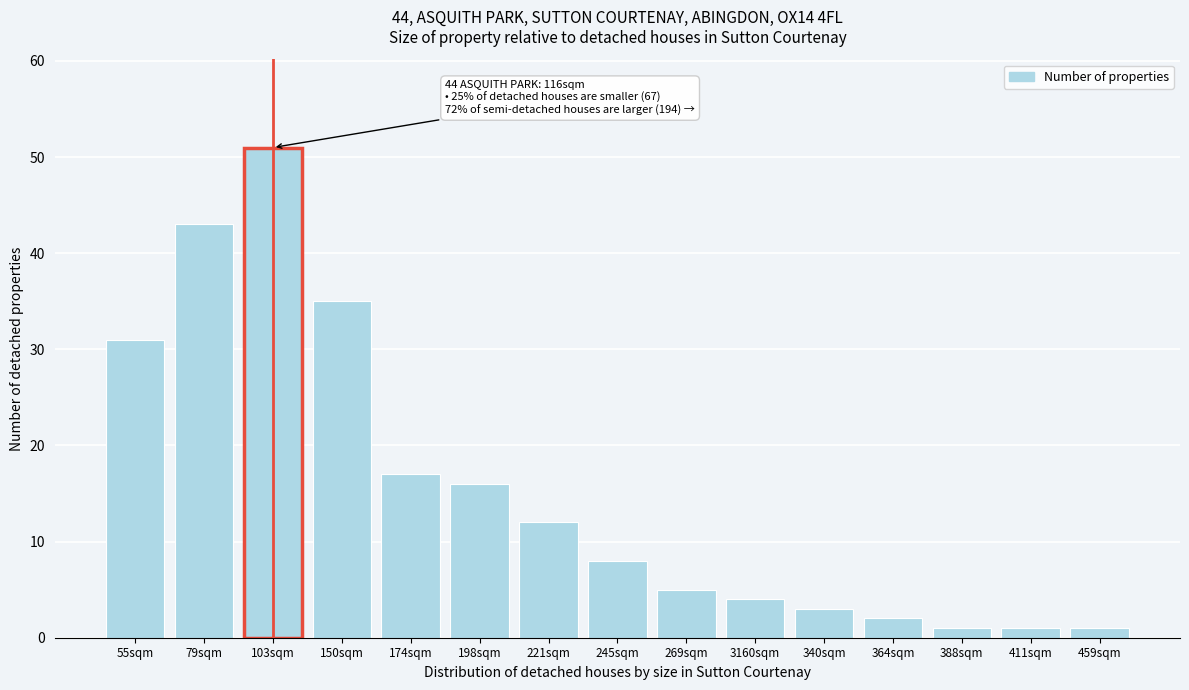

Reading left to right, extract all data points from this chart.

55sqm=31	79sqm=43	103sqm=51	150sqm=35	174sqm=17	198sqm=16	221sqm=12	245sqm=8	269sqm=5	3160sqm=4	340sqm=3	364sqm=2	388sqm=1	411sqm=1	459sqm=1